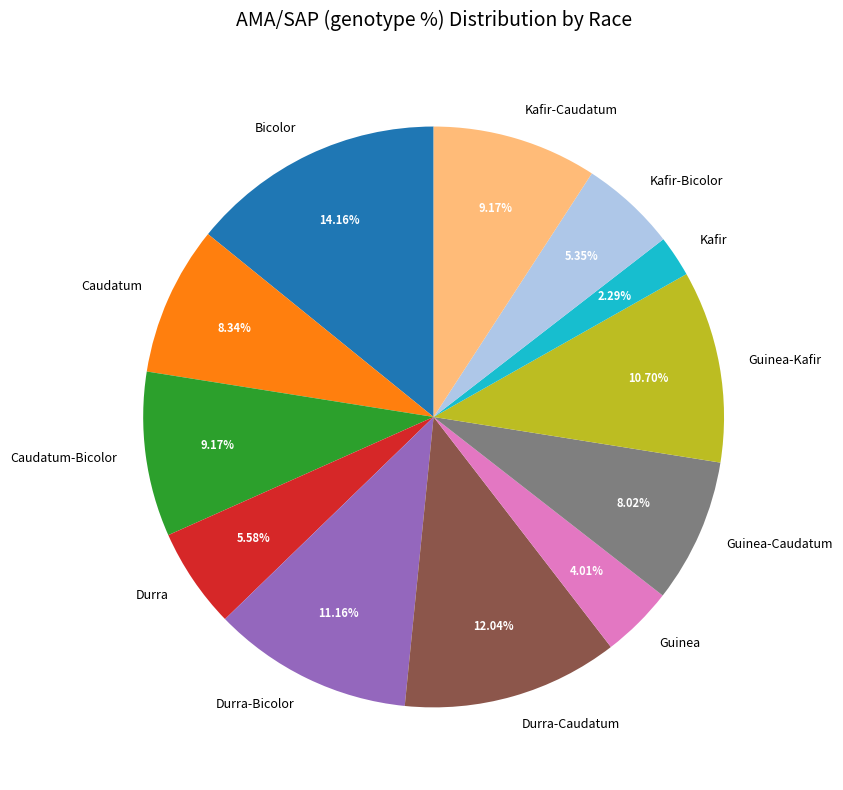

Which has a higher value, Caudatum-Bicolor or Kafir-Bicolor?

Caudatum-Bicolor